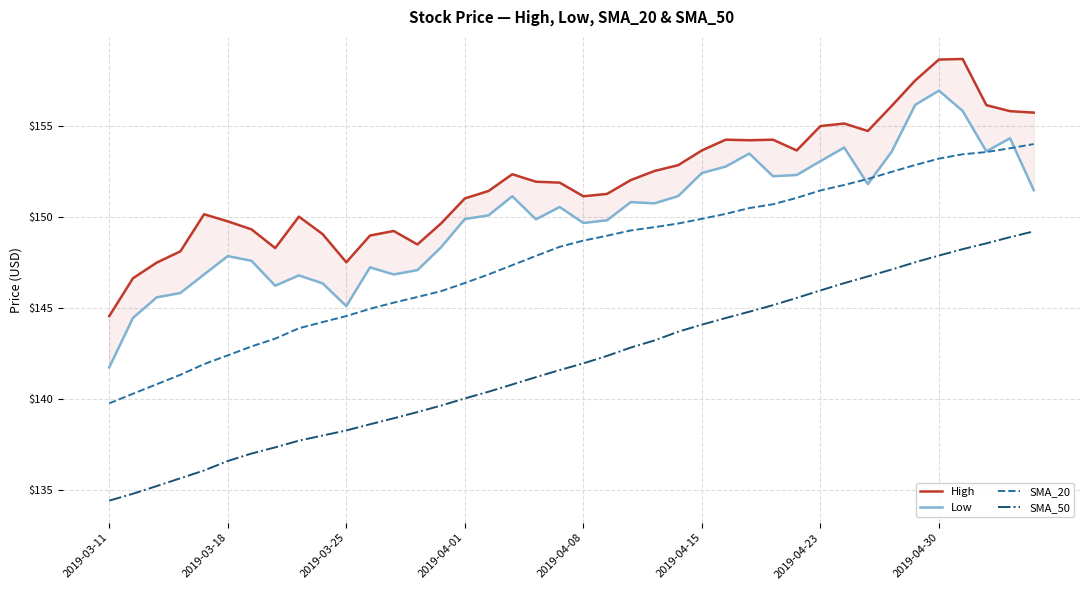

What position from the right is 9?

31